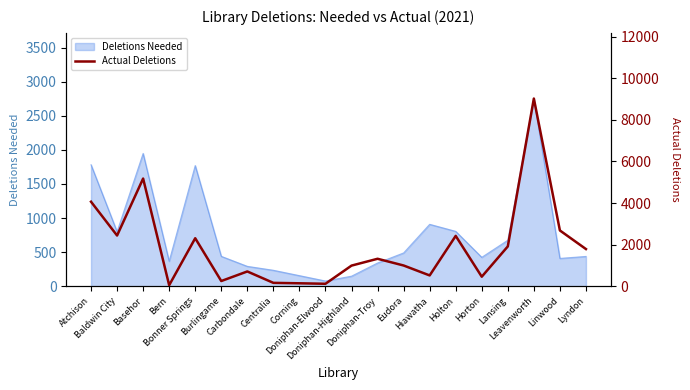

What is the minimum value for Deletions Needed?

76.5